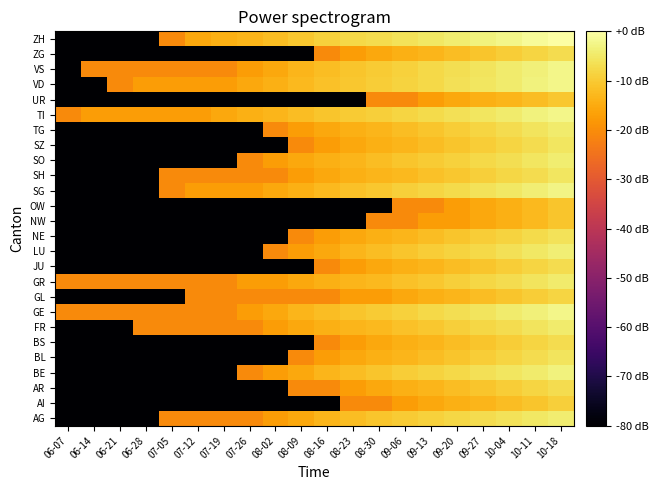

Rank the series at 08-02 from highest to lowest value.

ZH, TI, VD, GE, SG, VS, AG, BE, FR, GR, SO, GL, LU, SH, TG, AI, AR, BL, BS, JU, NE, NW, OW, SZ, UR, ZG